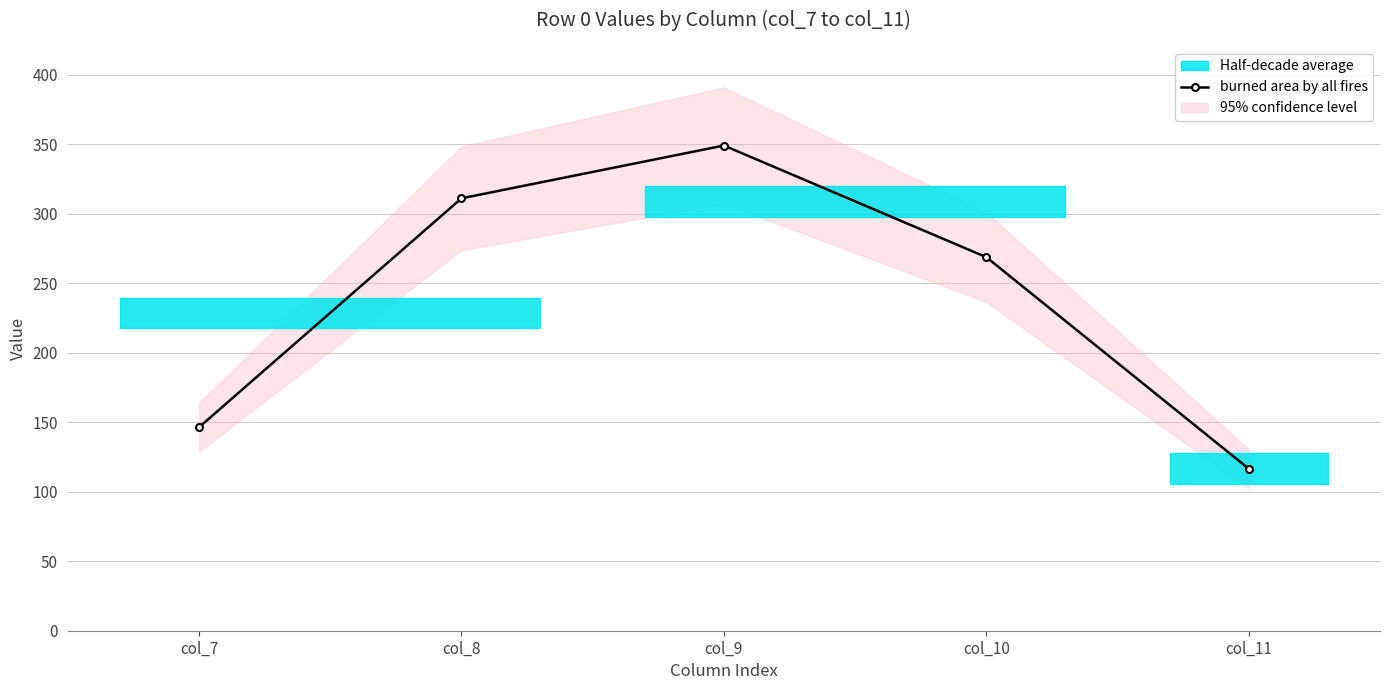

List the labels in order of value, smallest first.

col_11, col_7, col_10, col_8, col_9